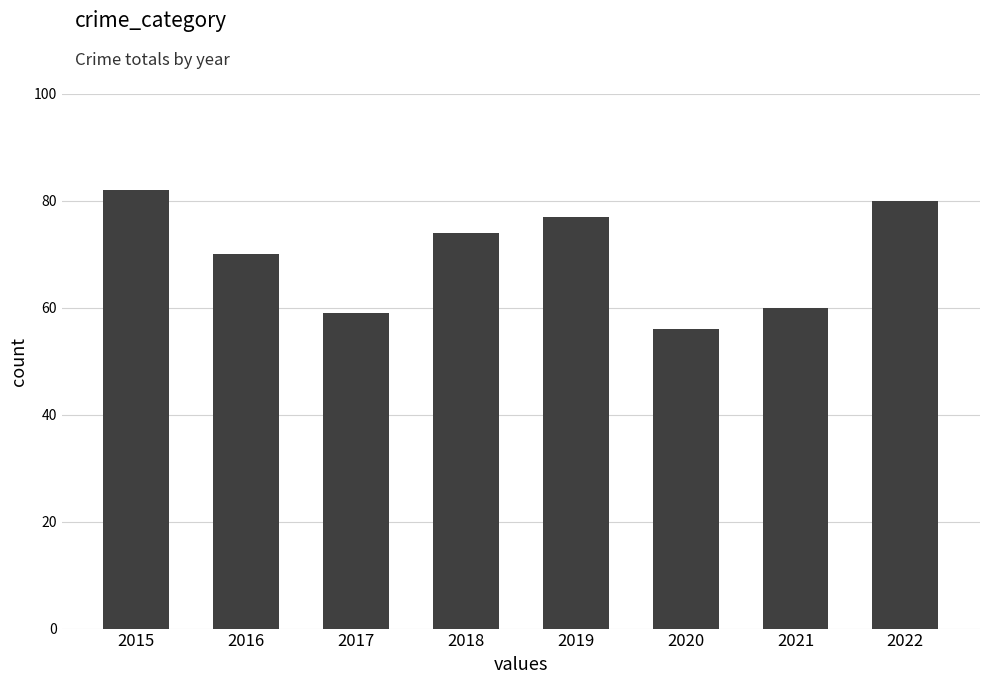

Rank the categories by value from lowest to highest.

2020, 2017, 2021, 2016, 2018, 2019, 2022, 2015